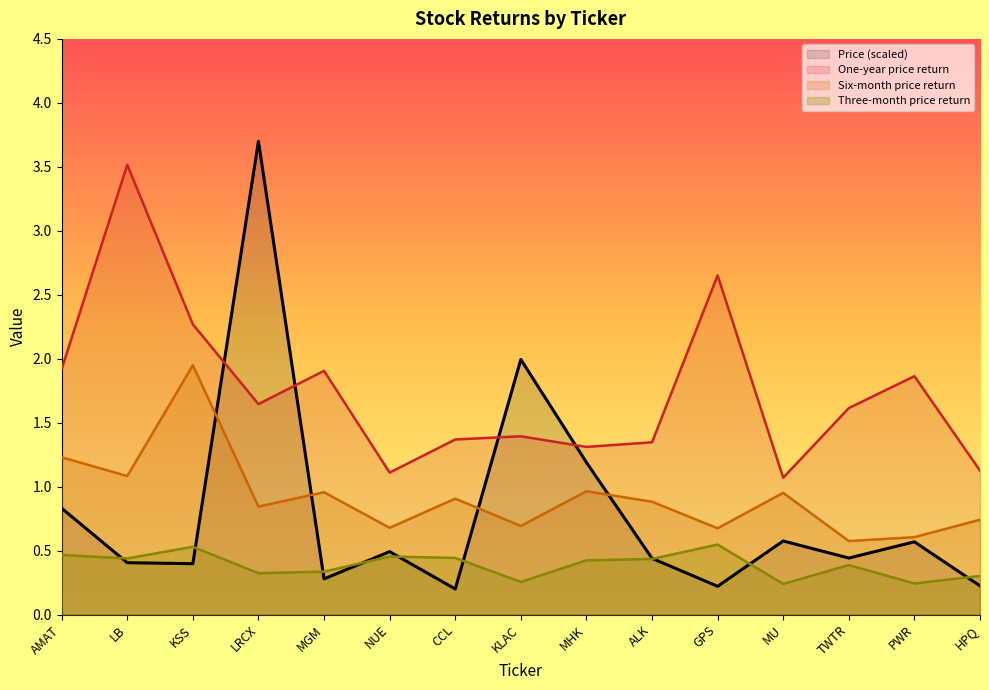

Is the value of Three-month price return at AMAT greater than the value of One-year price return at LB?

No